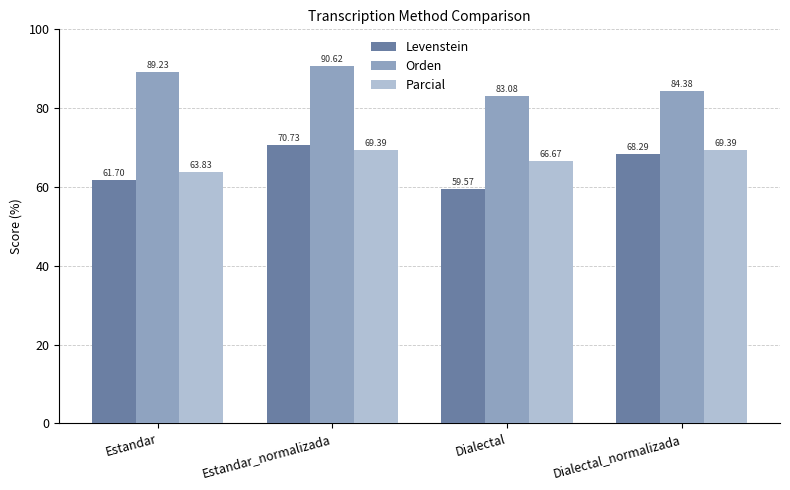

What is the difference between the second highest and minimum values in the Orden series?

6.2